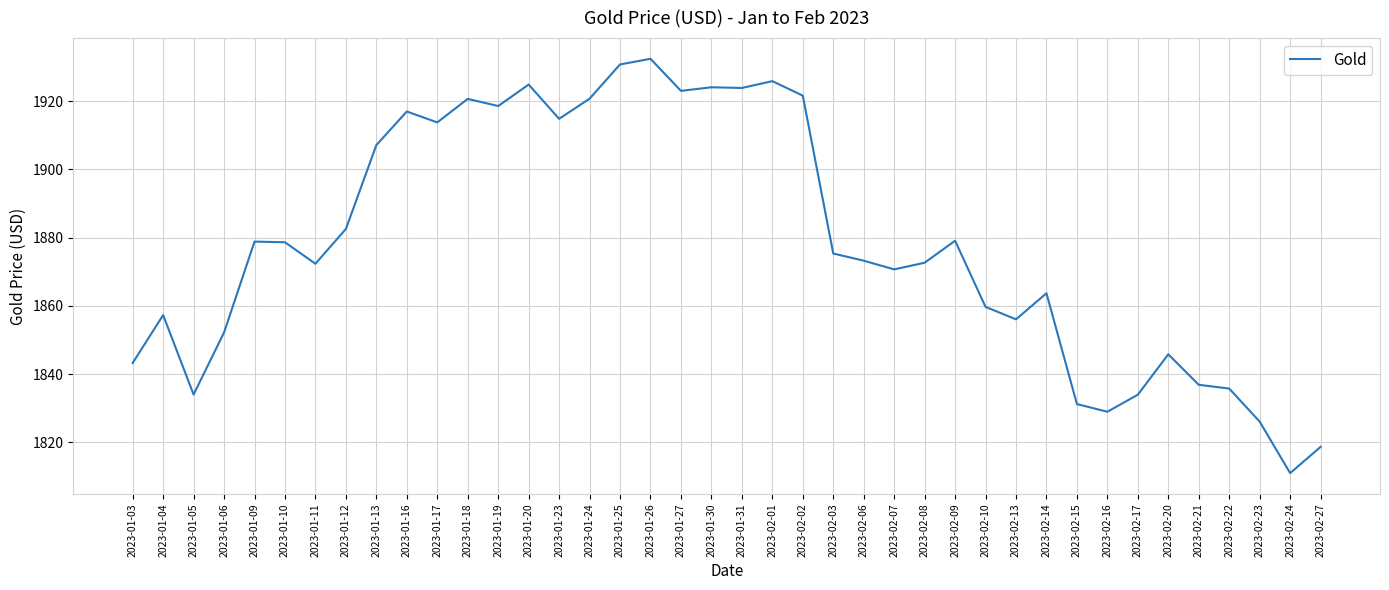

What position from the left is 2023-02-27?

40